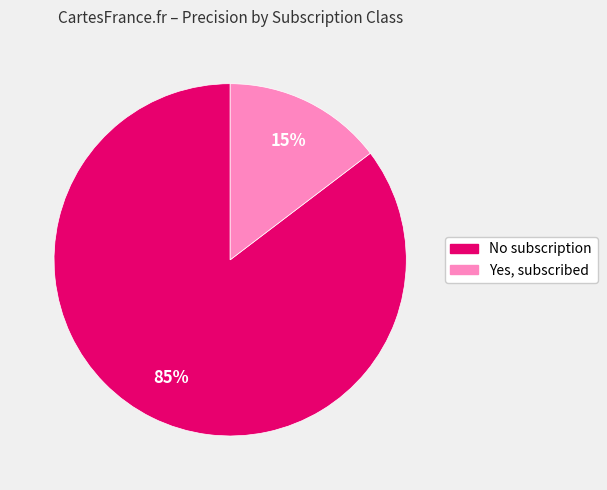

Rank the categories by value from lowest to highest.

Yes, subscribed, No subscription